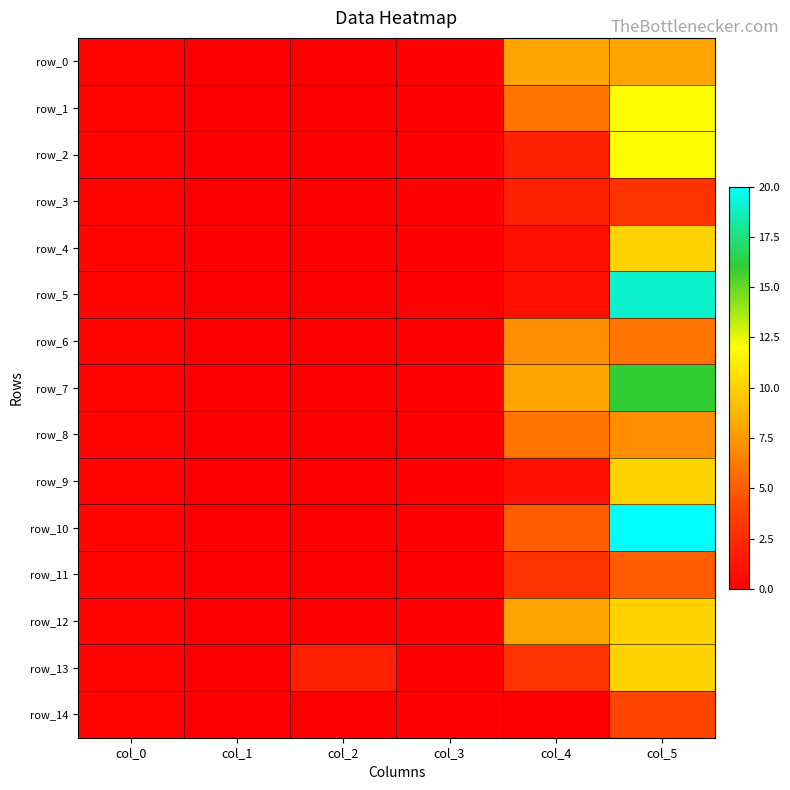

What is the average value of the row_4 series?

1.9